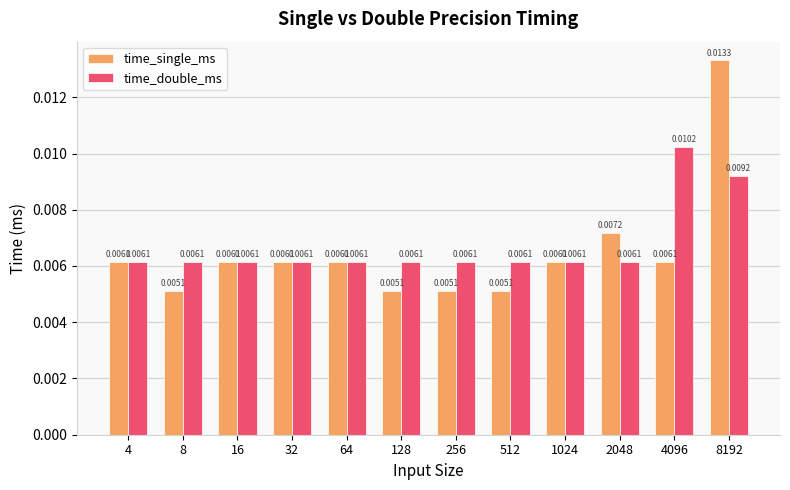

Rank the series by their maximum value, from lowest to highest.

time_double_ms, time_single_ms